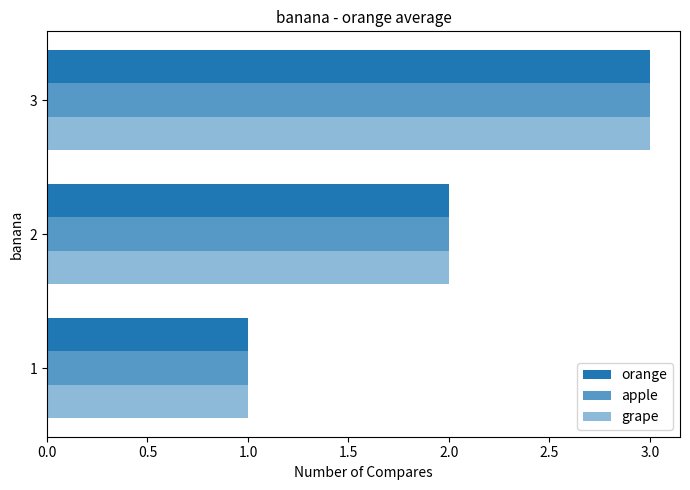

What is the difference between the maximum and minimum values in the grape series?

2